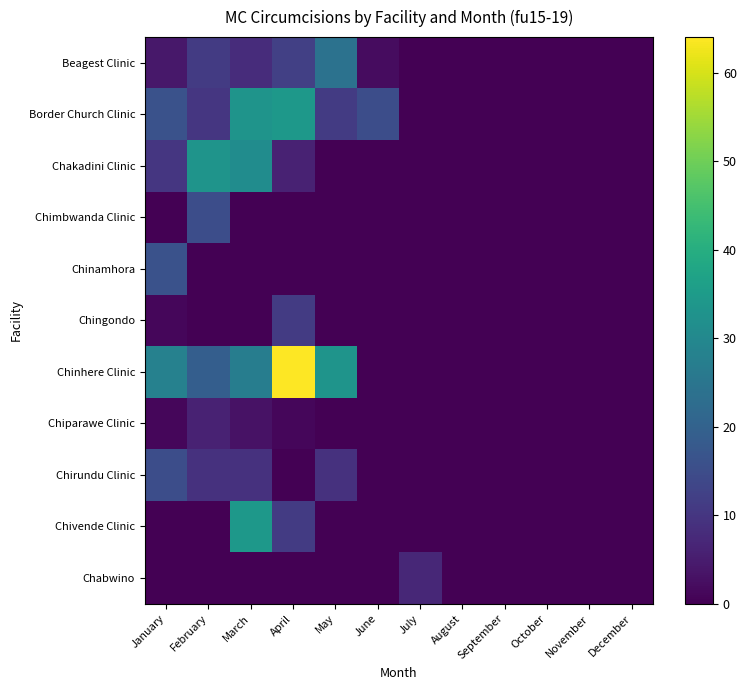

Between March and May, which is larger?

May